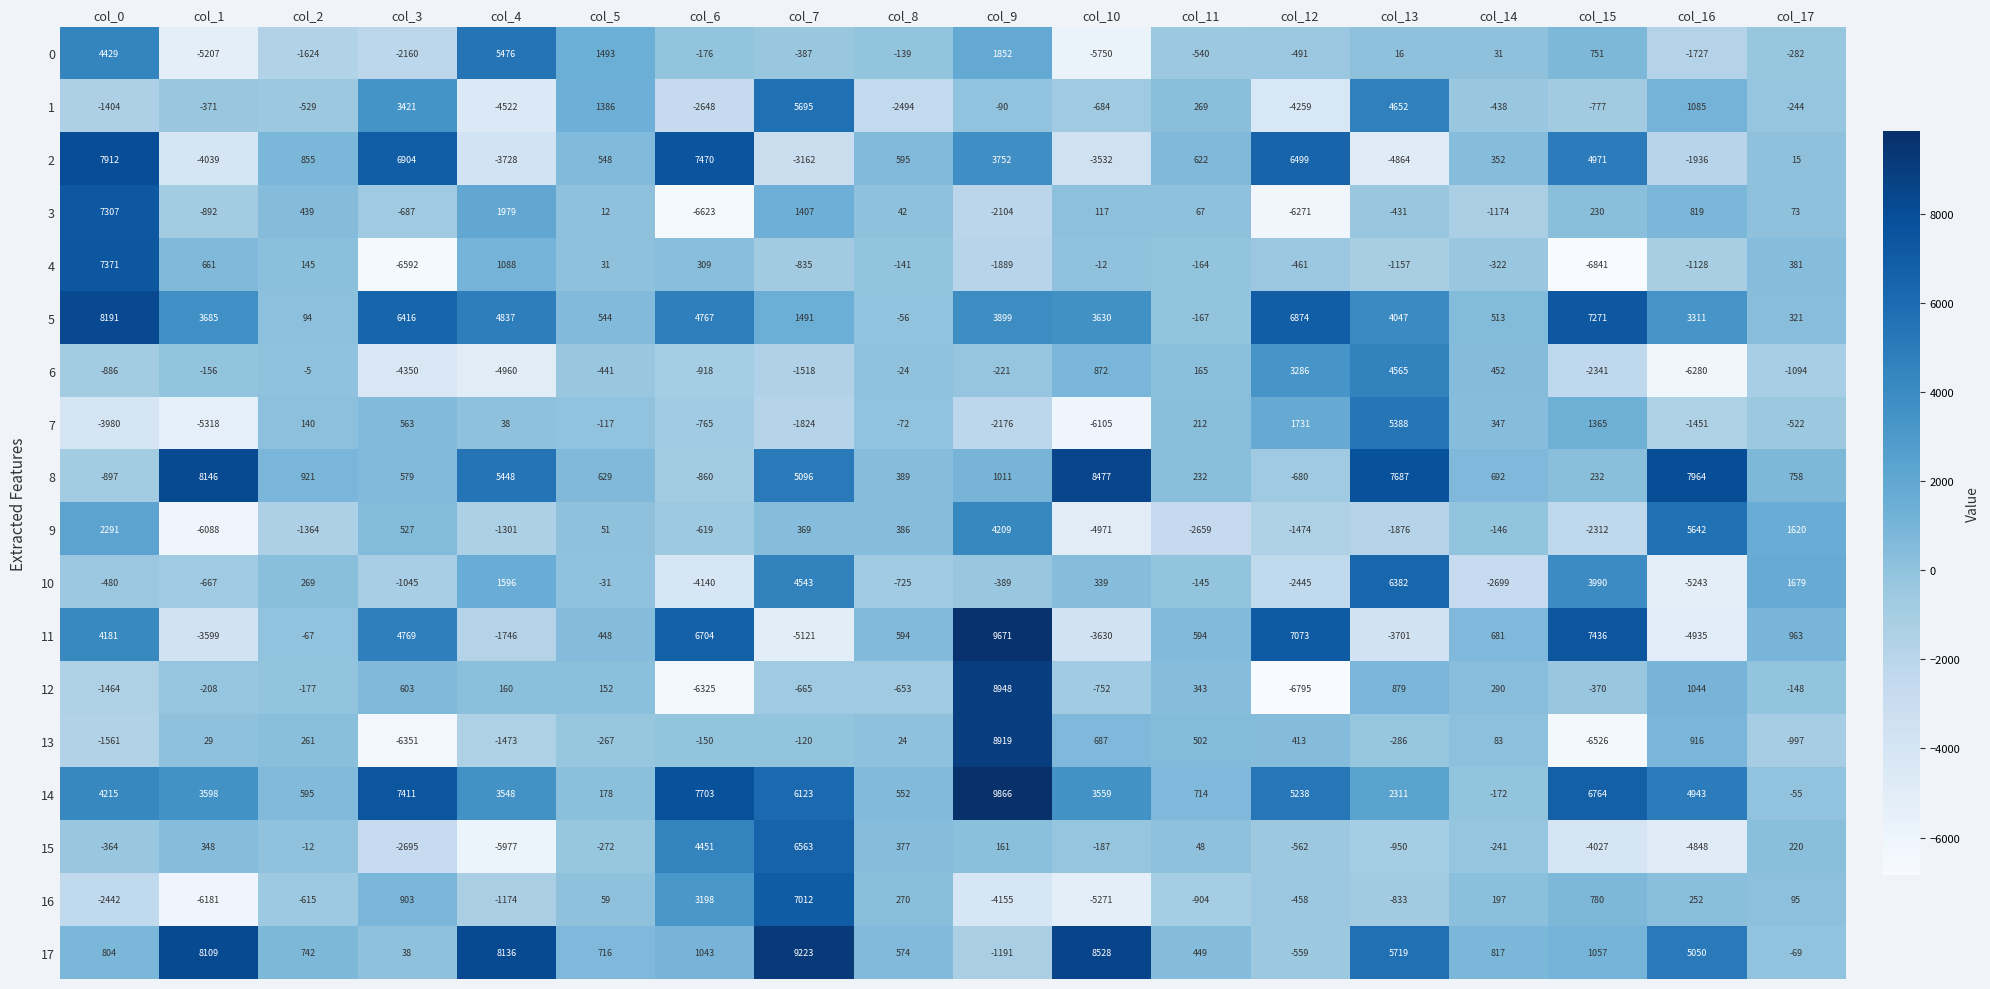

What is the maximum value shown in the chart?

9866